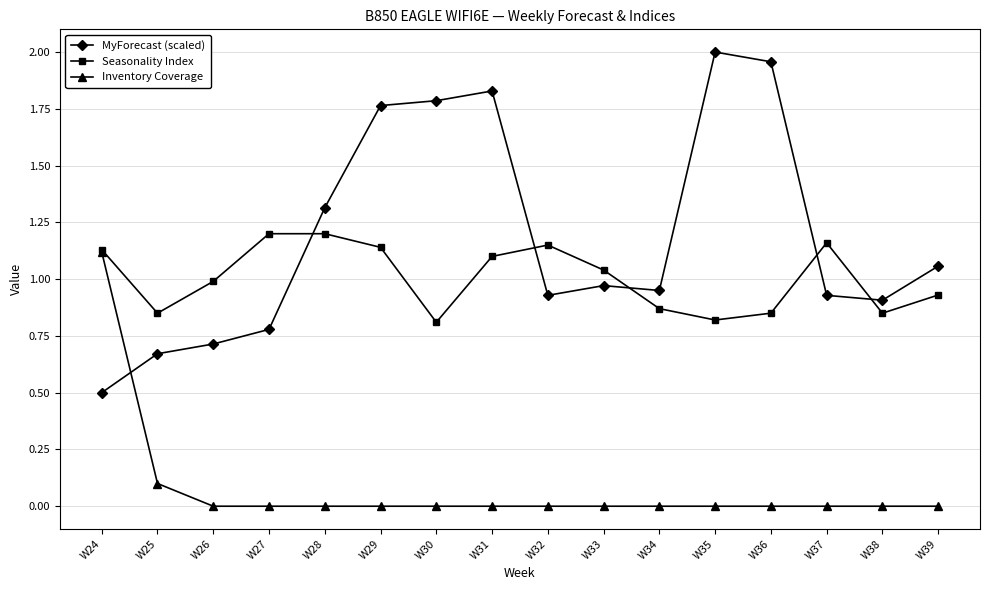

True or false: MyForecast (scaled) has more than 0 interior local peaks.

True